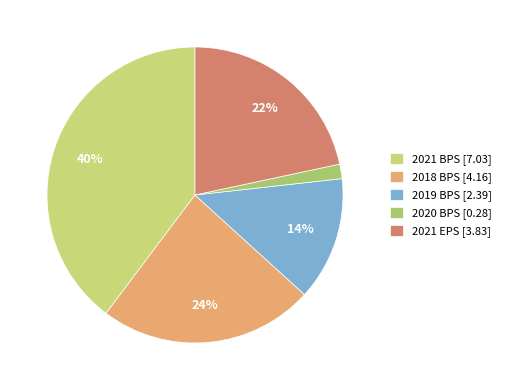

How many slices are in this pie chart?

5